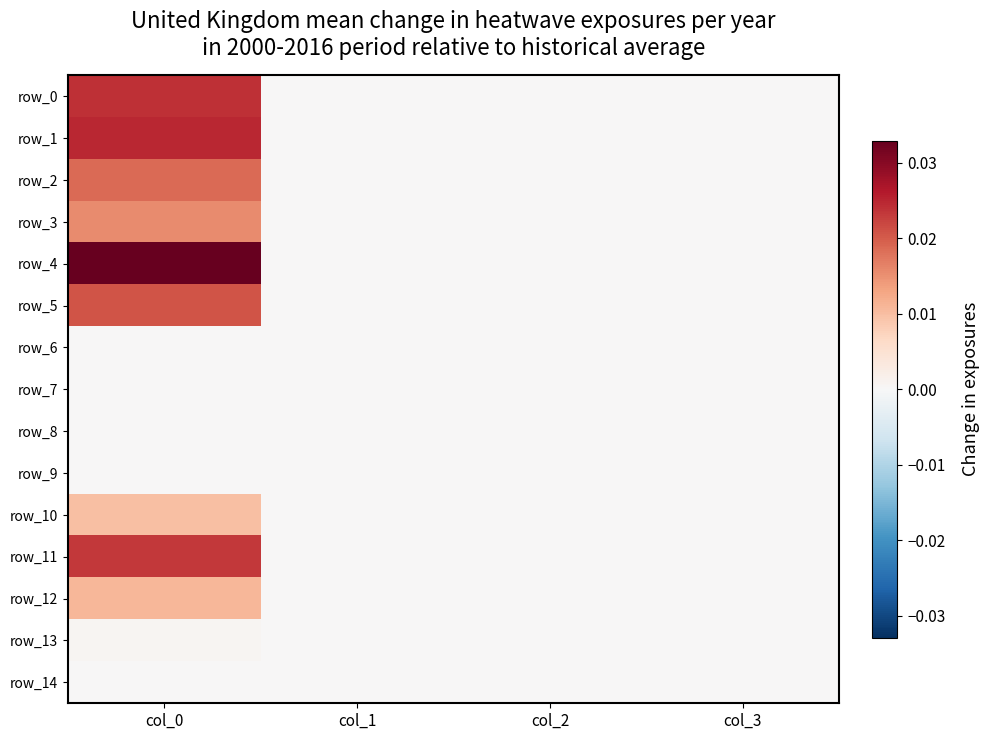

Which series changed the most between col_0 and col_2?

row_4